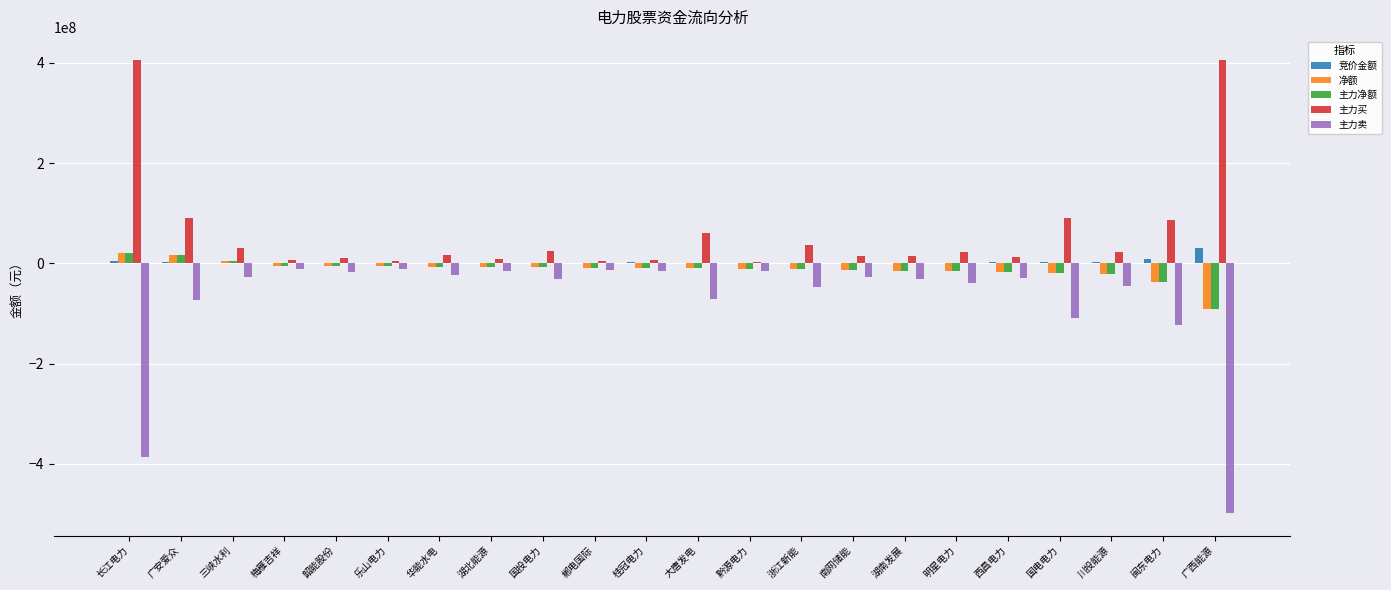

At which label does 竞价金额 reach its peak?

广西能源